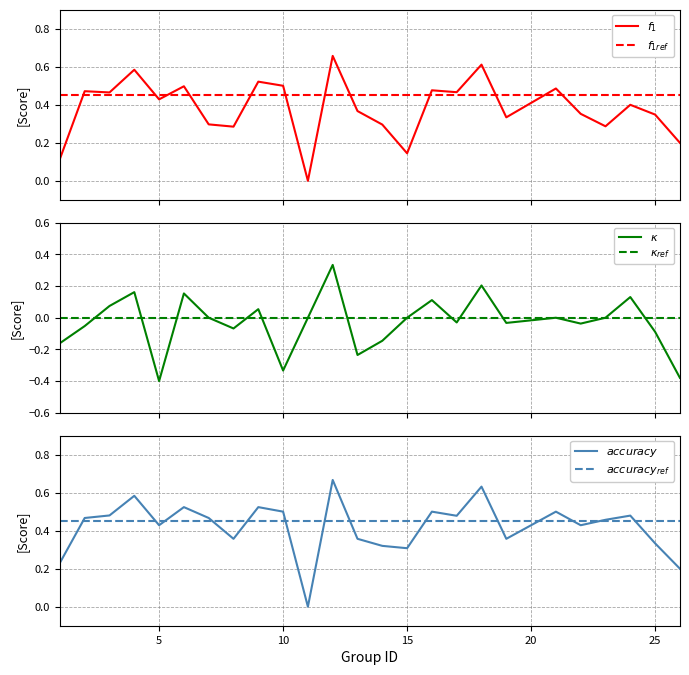

What is the lowest value of the kappa series?

-0.4